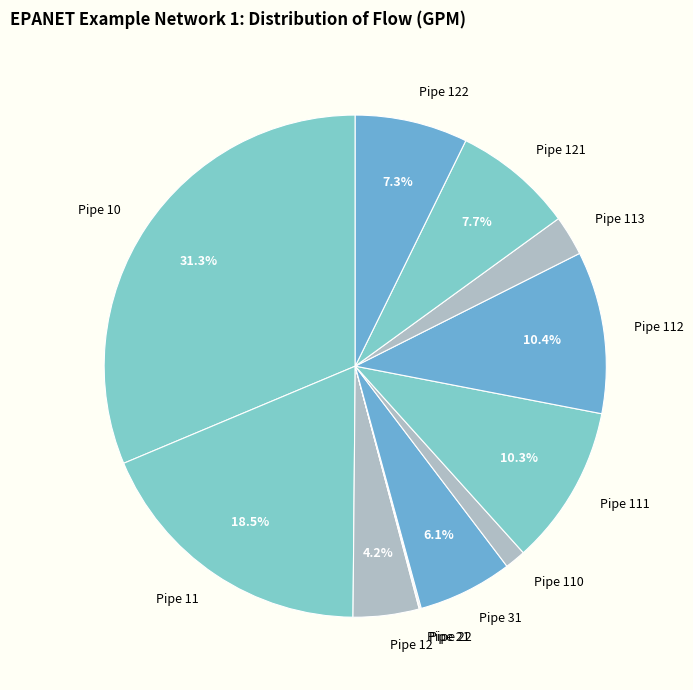

To the nearest percent, what is the average slice percentage?

8%